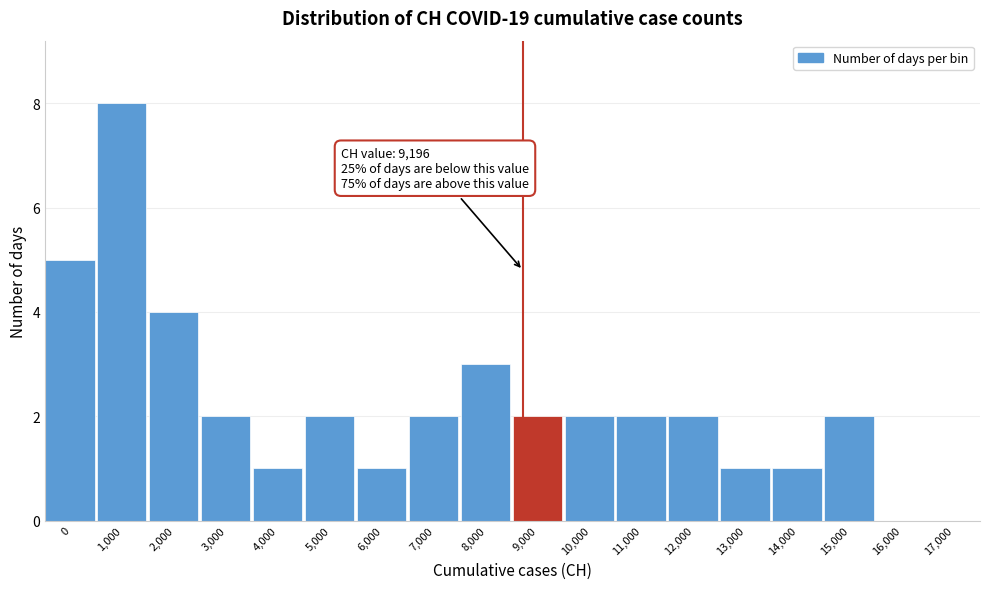

Reading right to left, extract all data points from this chart.

17,000=0	16,000=0	15,000=2	14,000=1	13,000=1	12,000=2	11,000=2	10,000=2	9,000=2	8,000=3	7,000=2	6,000=1	5,000=2	4,000=1	3,000=2	2,000=4	1,000=8	0=5